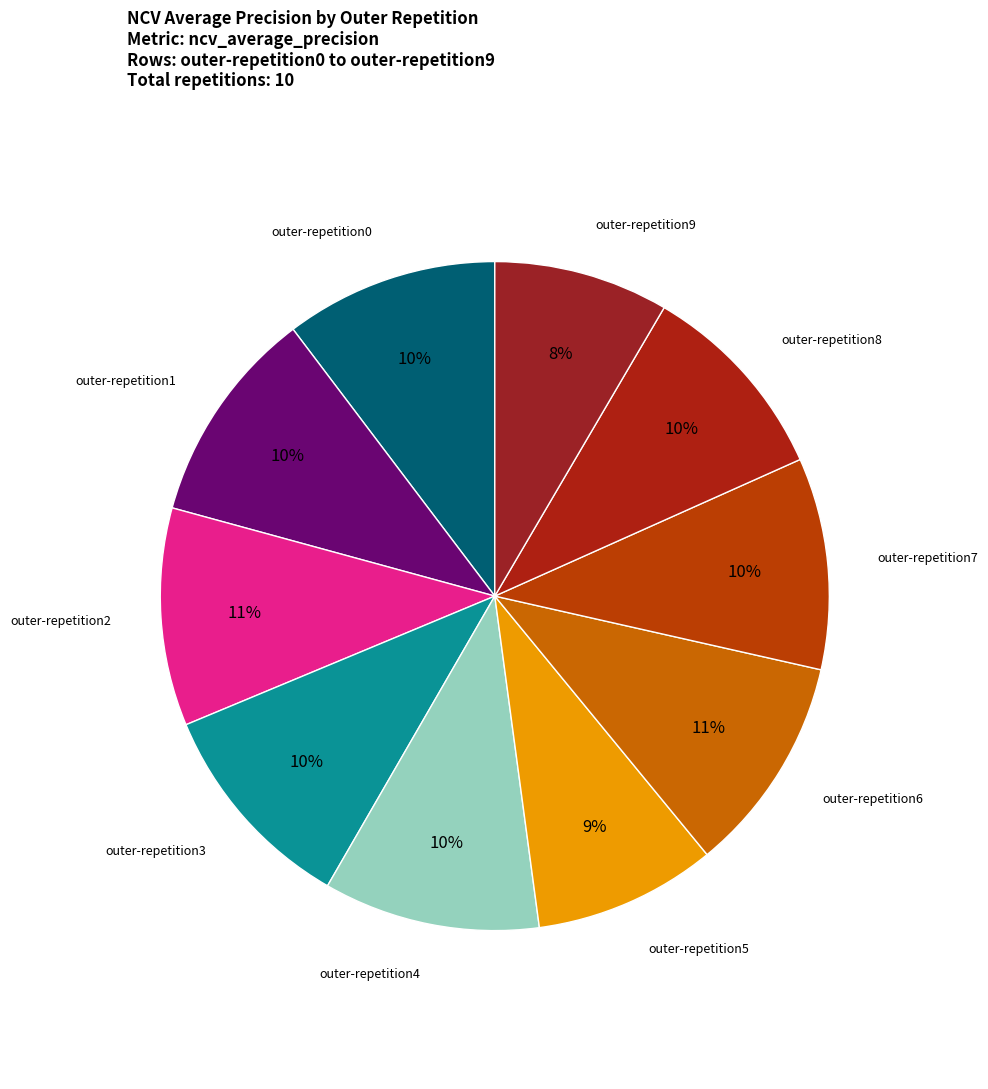

To the nearest percent, what is the average slice percentage?

10%